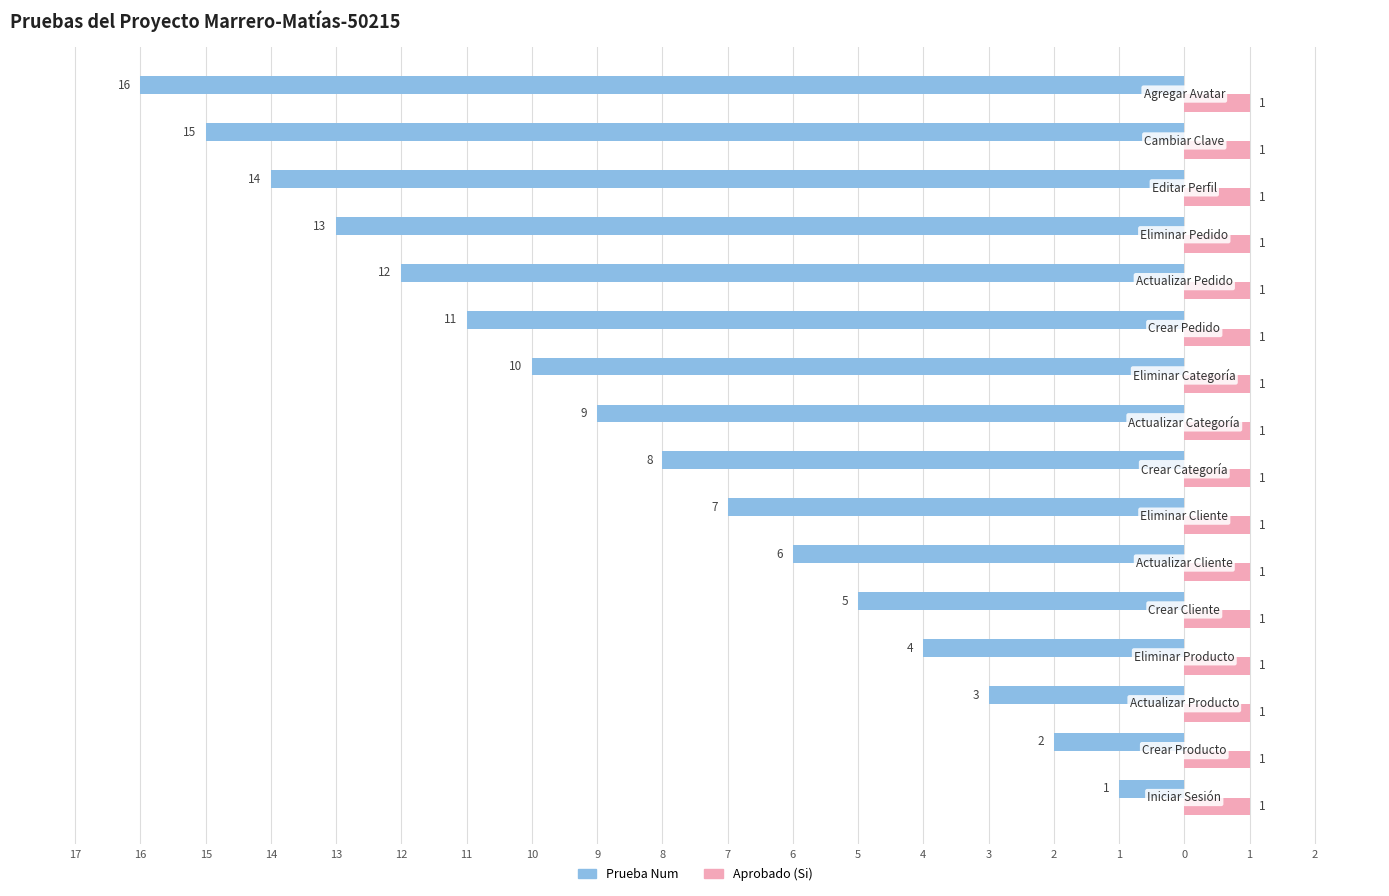

What are all the series names shown in the legend?

Prueba Num, Aprobado (Si)